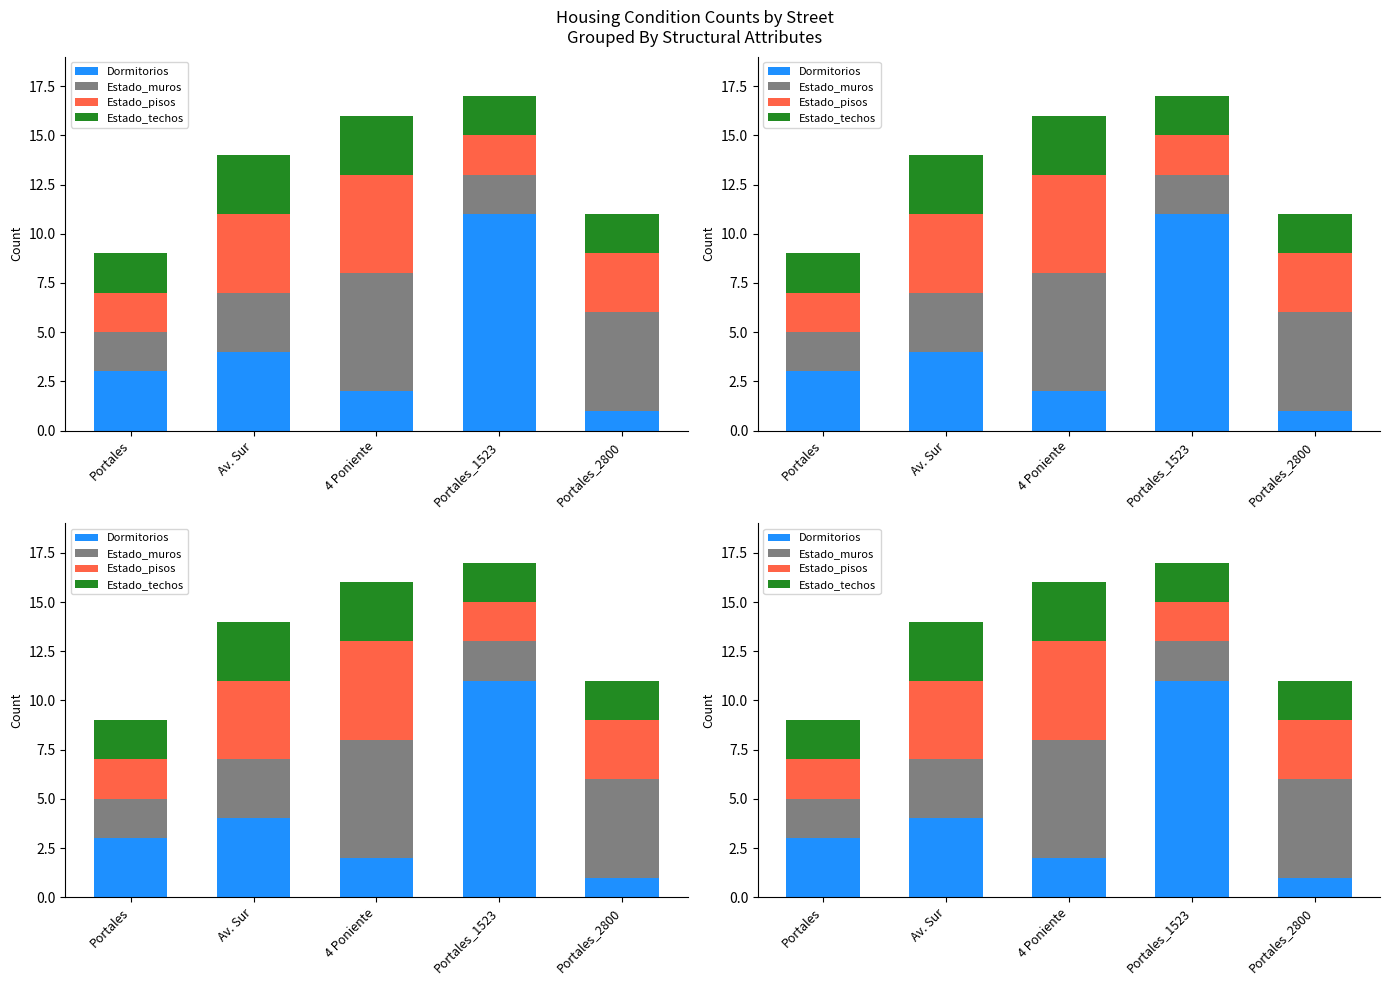

Reading left to right, extract all data points from this chart.

Dormitorios: Portales=3	Av. Sur=4	4 Poniente=2	Portales_1523=11	Portales_2800=1
Estado_muros: Portales=2	Av. Sur=3	4 Poniente=6	Portales_1523=2	Portales_2800=5
Estado_pisos: Portales=2	Av. Sur=4	4 Poniente=5	Portales_1523=2	Portales_2800=3
Estado_techos: Portales=2	Av. Sur=3	4 Poniente=3	Portales_1523=2	Portales_2800=2